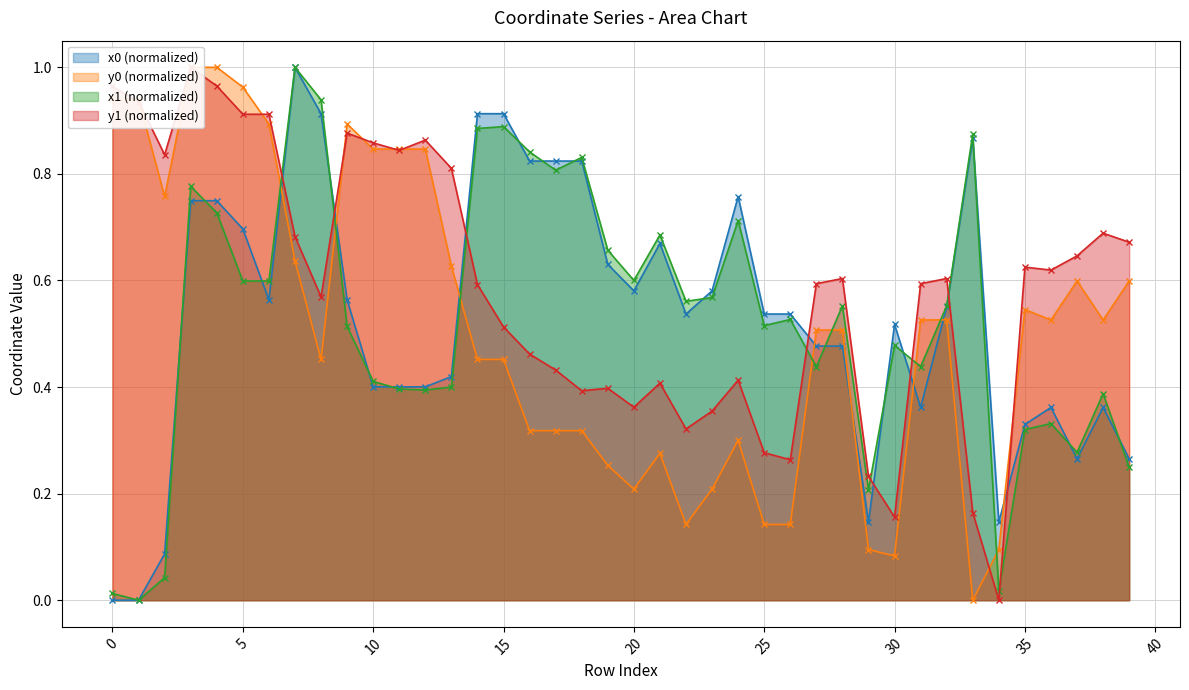

How many intersections are there between x0 and y0?

8